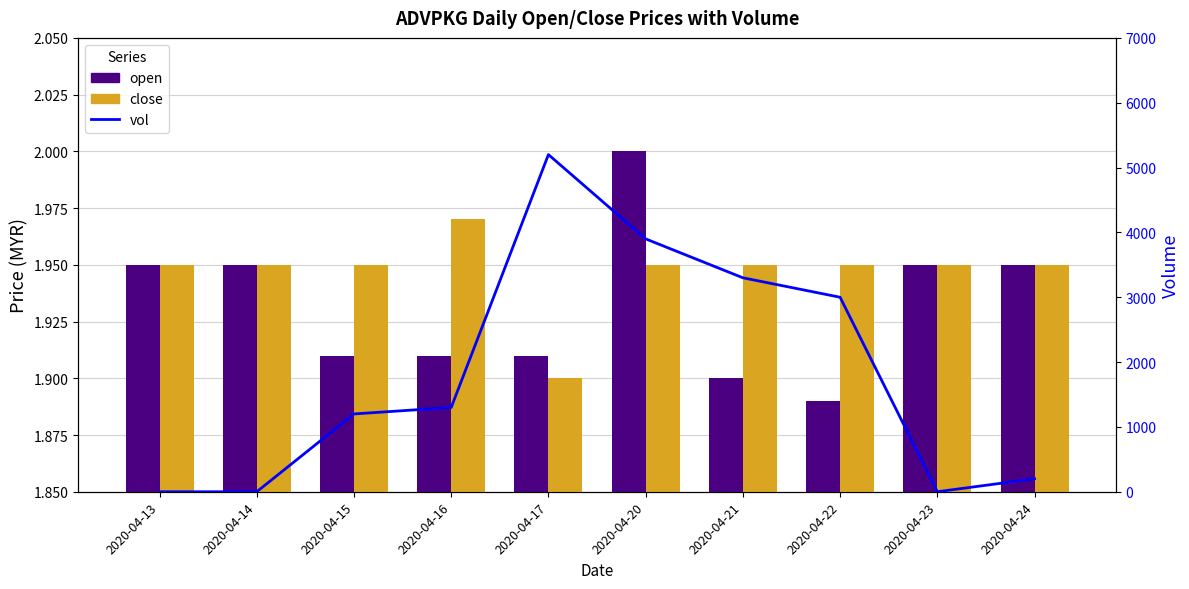

What is the value of the open bar at the 2nd from the left?

1.9